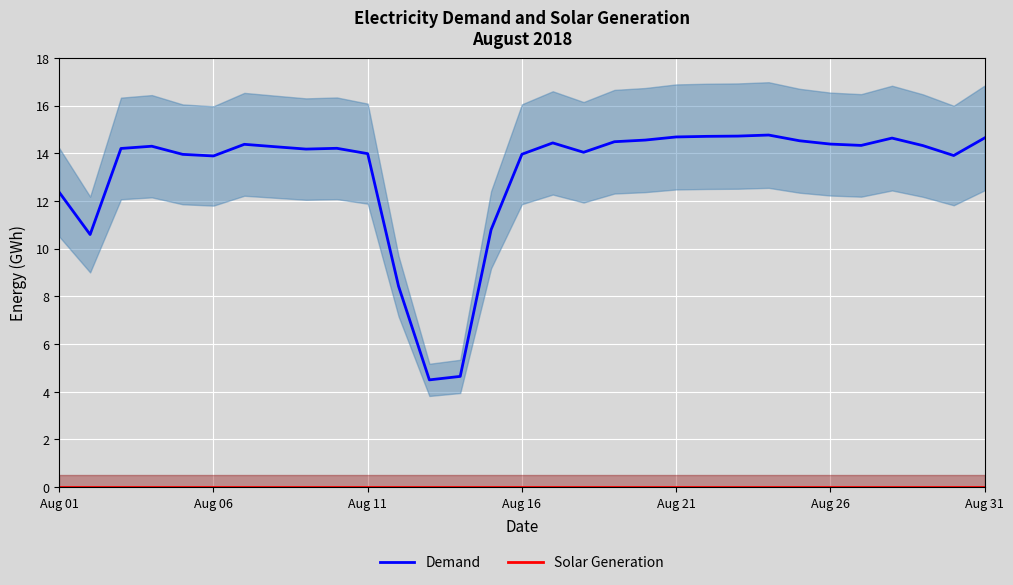

Rank the series by their maximum value, from highest to lowest.

Demand, Solar Generation